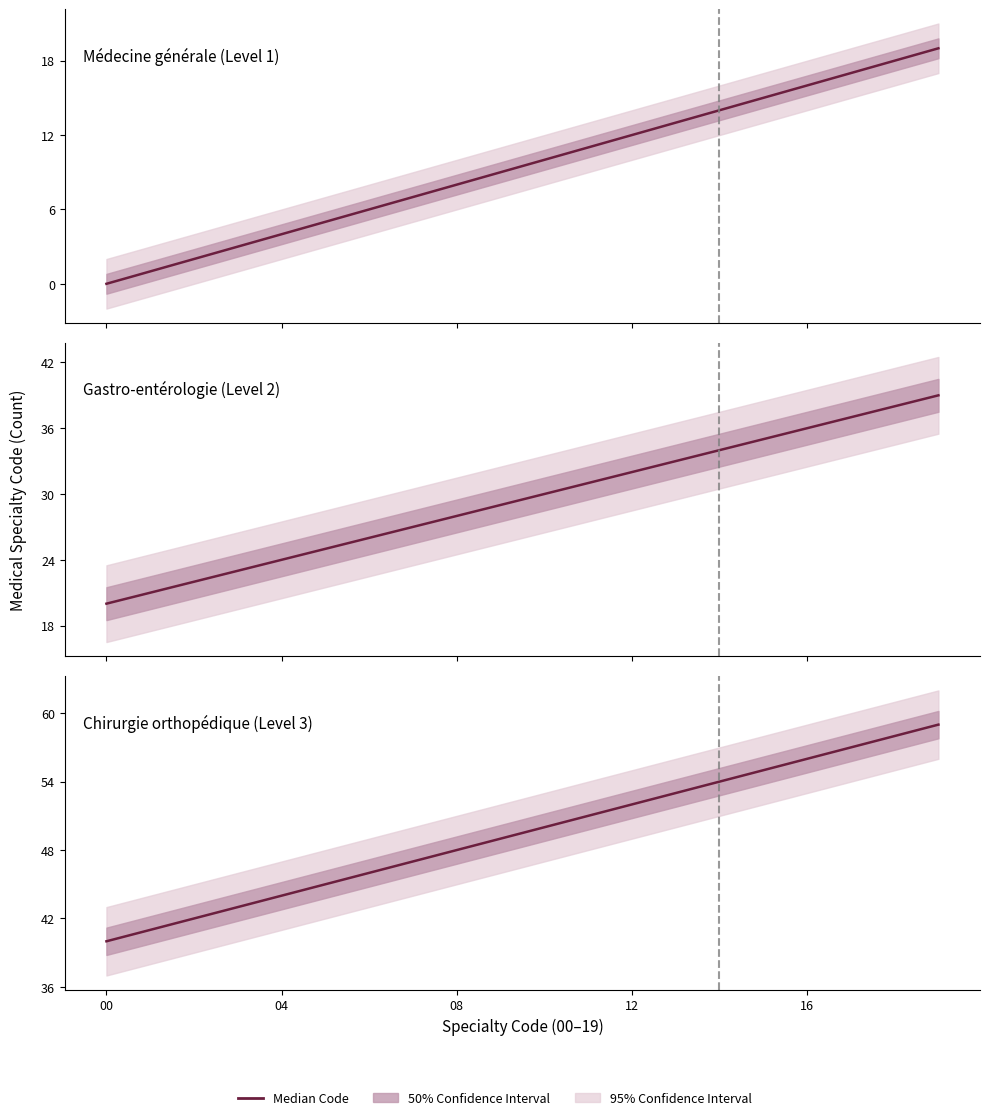

The value of Gastro-entérologie (Level 2) at 16 is 36. True or false?

True